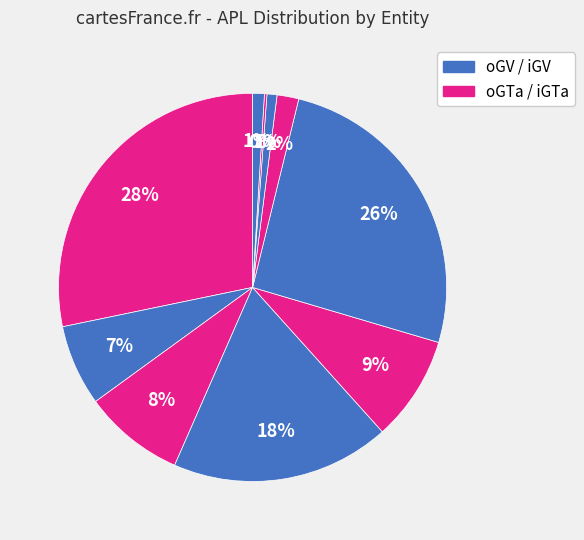

Is there any slice that represents more than half of the pie?

No